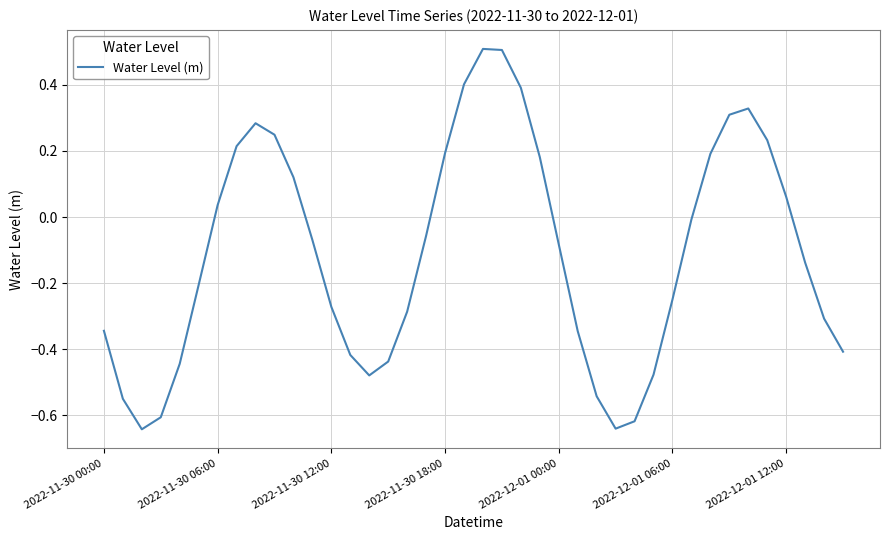

What is the greatest value displayed?

0.5